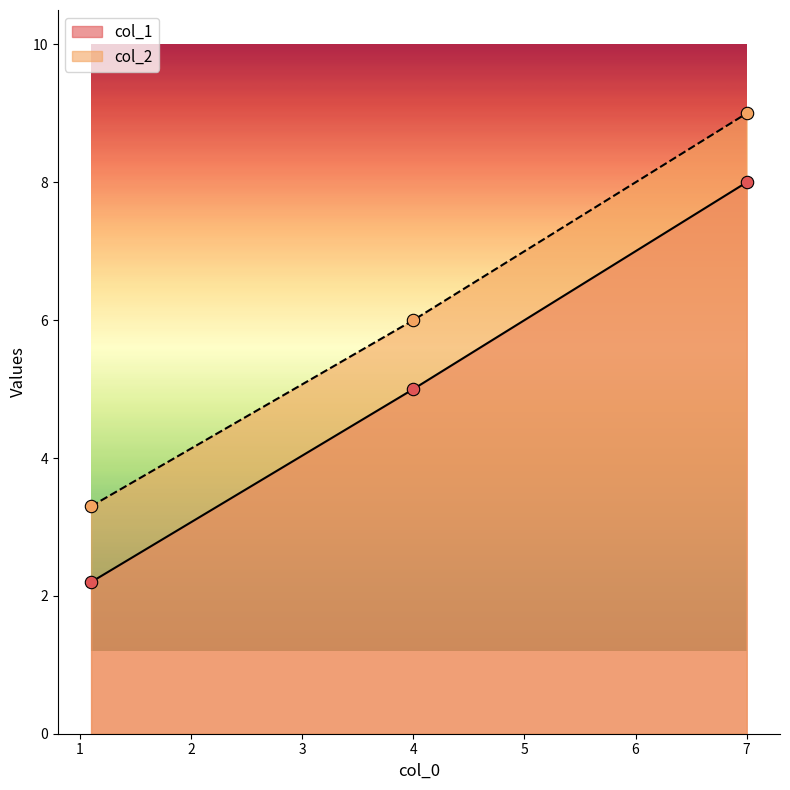

What are all the series names shown in the legend?

col_1, col_2